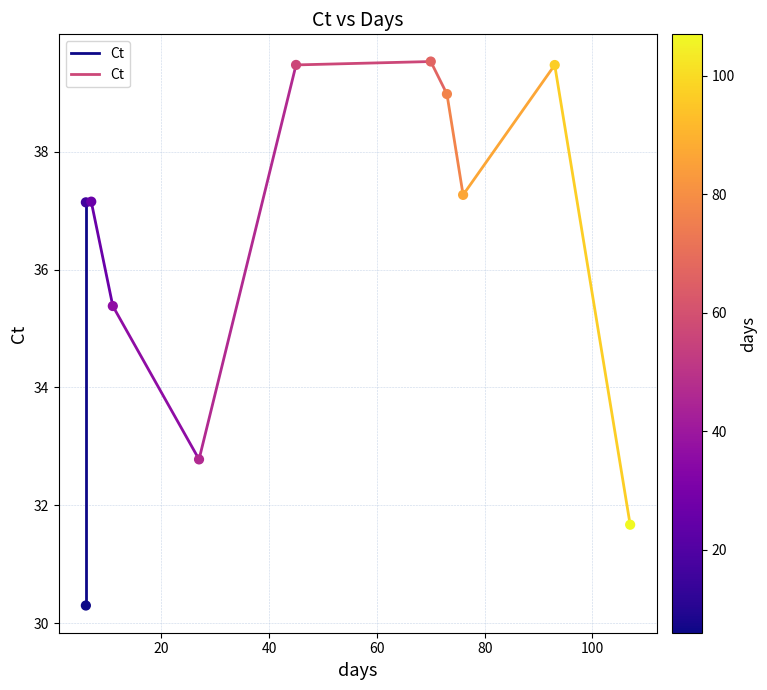

What Y value in the scatter plot is closest to 34?

32.8